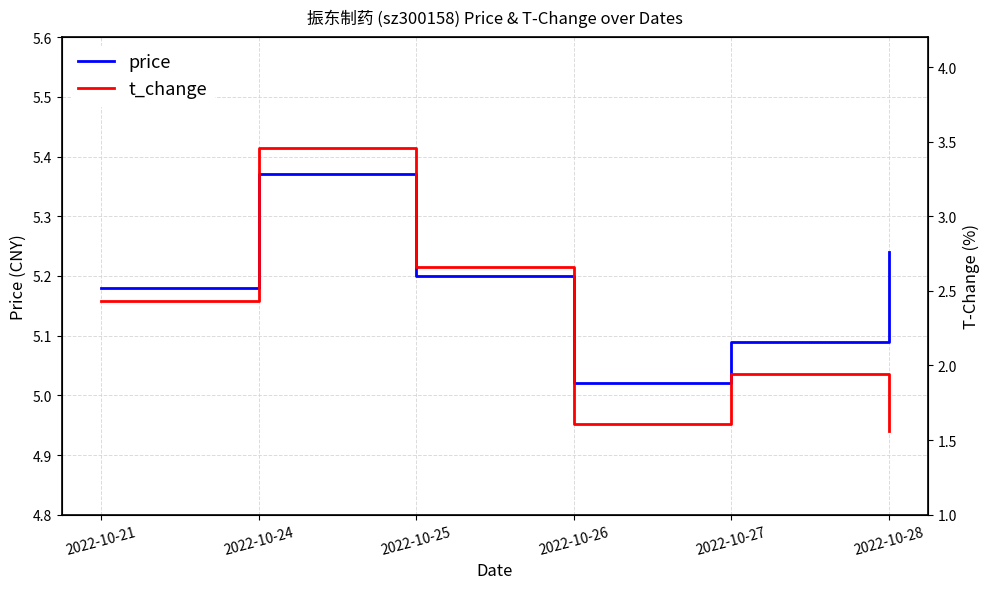

The price series shows 5.2 at 2022-10-25. True or false?

True